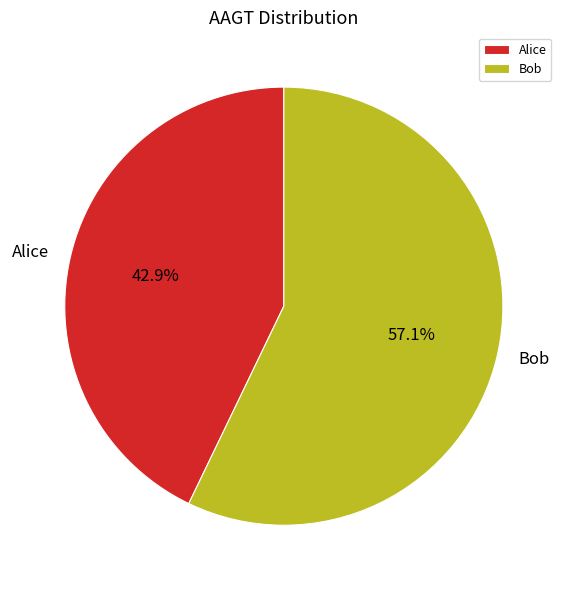

Approximately how many times larger is the value at Bob compared to Alice?

1.3